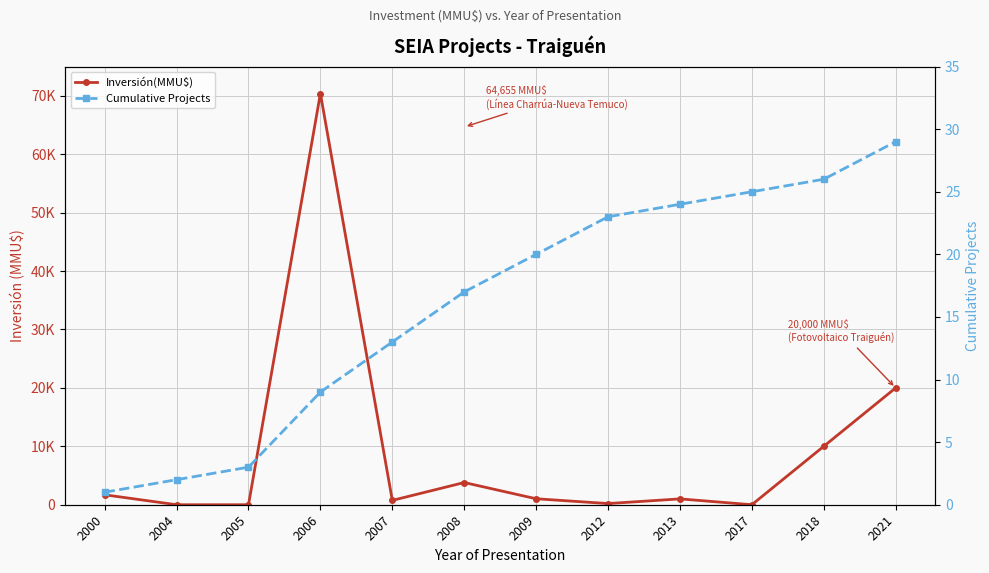

What is the difference between the second highest and second lowest values in the Inversión(MMU$) series?

20000